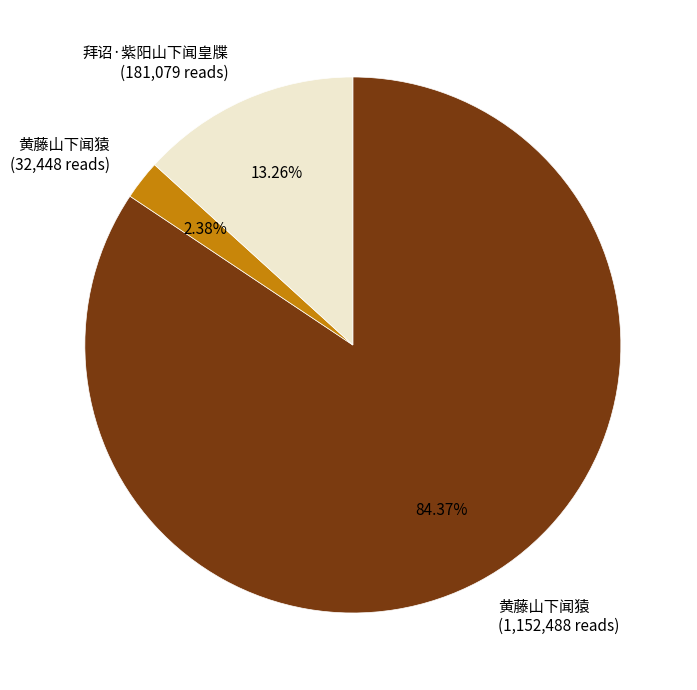

Which category accounts for the majority?

黄藤山下闻猿 (1,152,488 reads)